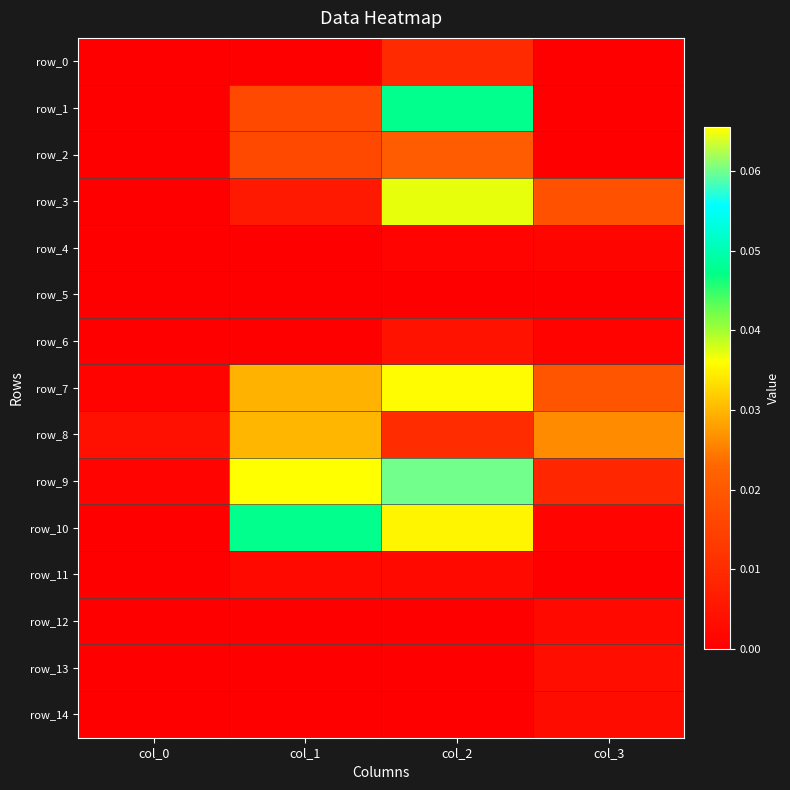

Which series has the widest spread of values?

row_9